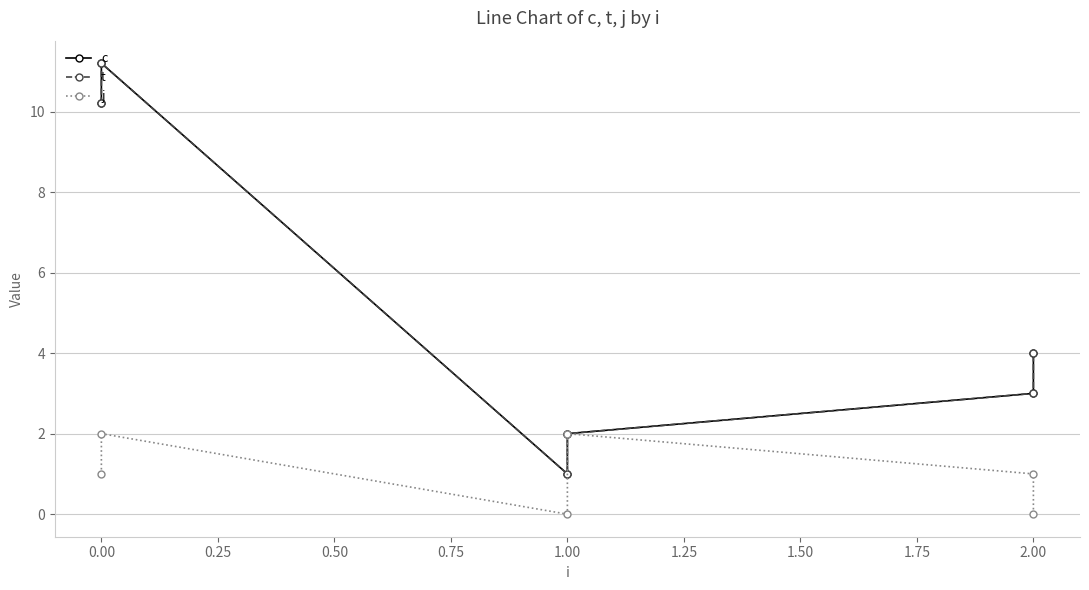

Reading left to right, transcribe all the data shown in this chart.

c: 10.2	11.2	1.0	2.0	3.0	4.0
t: 10.2	11.2	1.0	2.0	3.0	4.0
j: 1.0	2.0	0.0	2.0	1.0	0.0